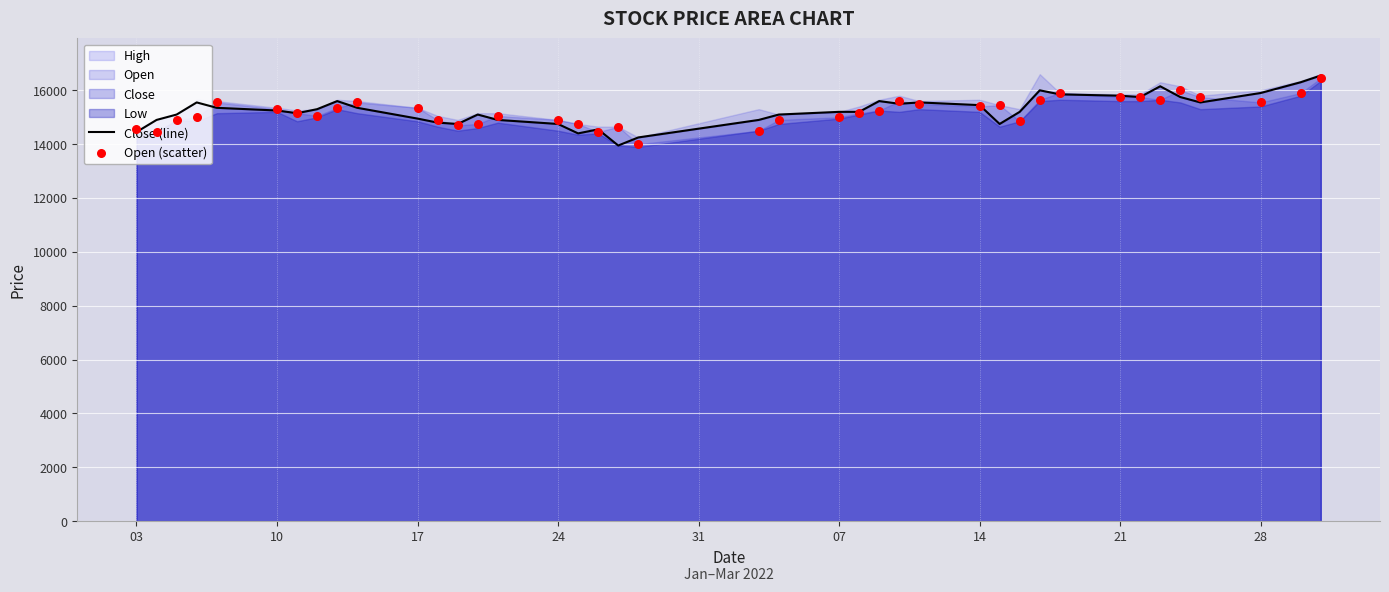

What is the highest value of the Close (line) series?

16550